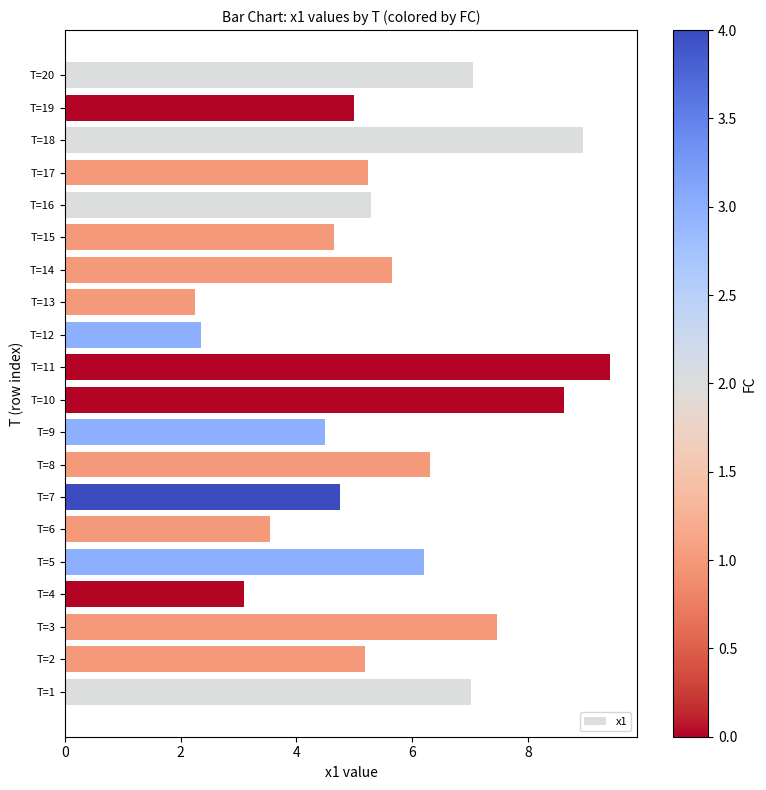

What is the change in value from T=9 to T=19?

+0.5